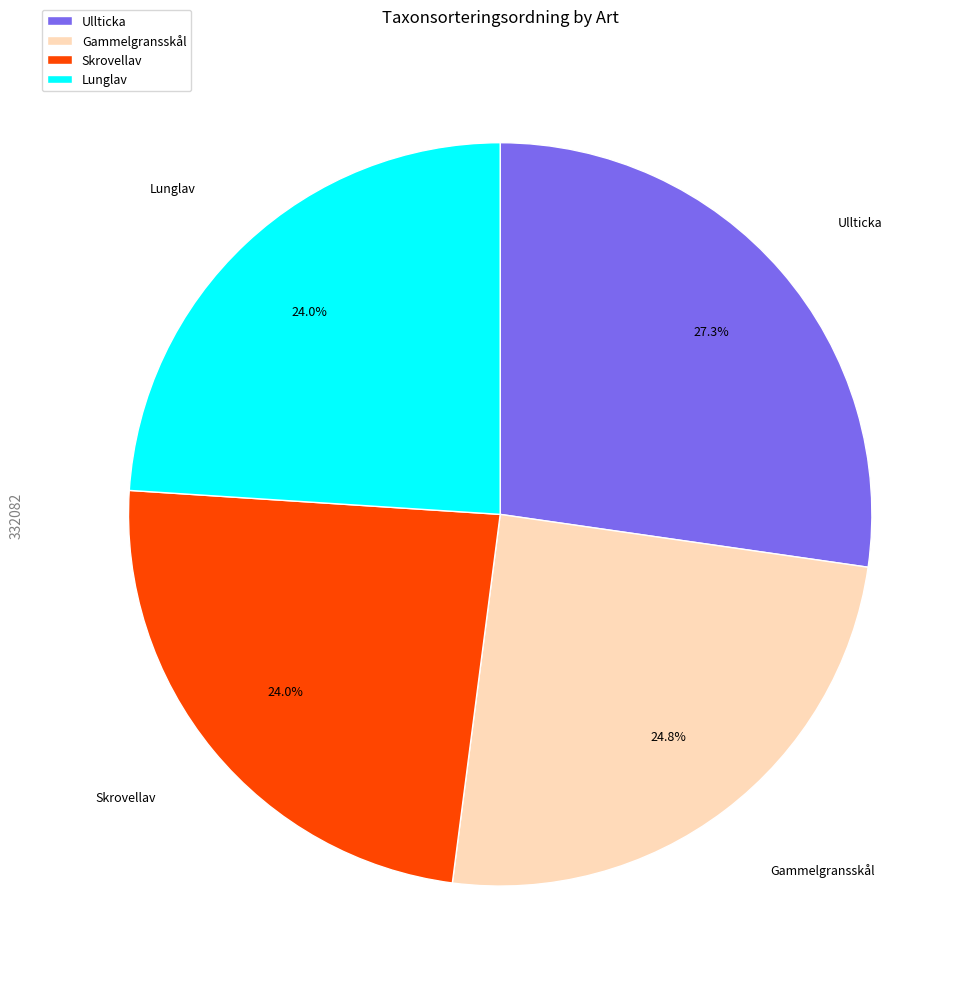

Which category has the biggest portion of the pie?

Ullticka